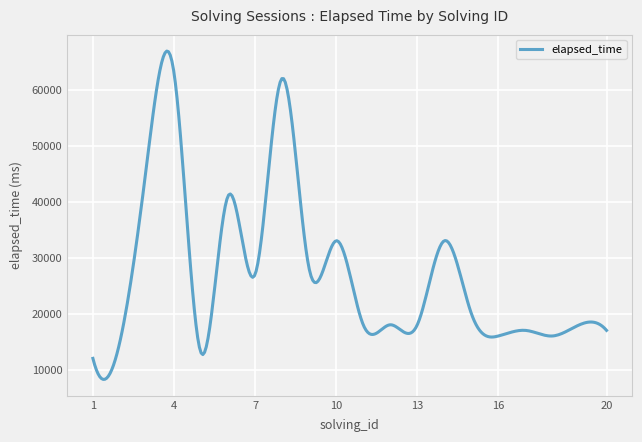

What is the difference between the maximum and minimum values?

58621.3